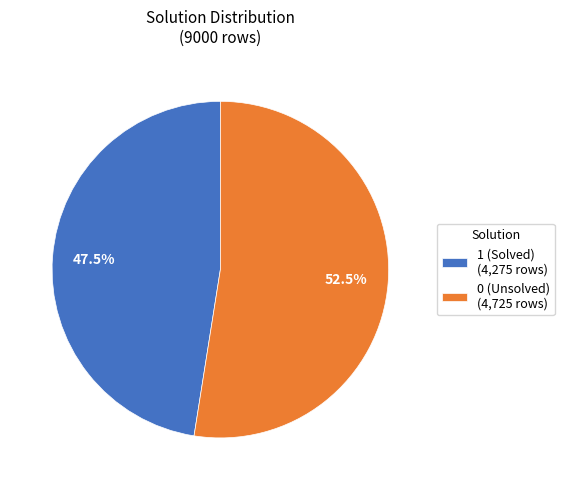

What is the smallest slice in the pie chart?

1 (Solved) (4,275 rows)